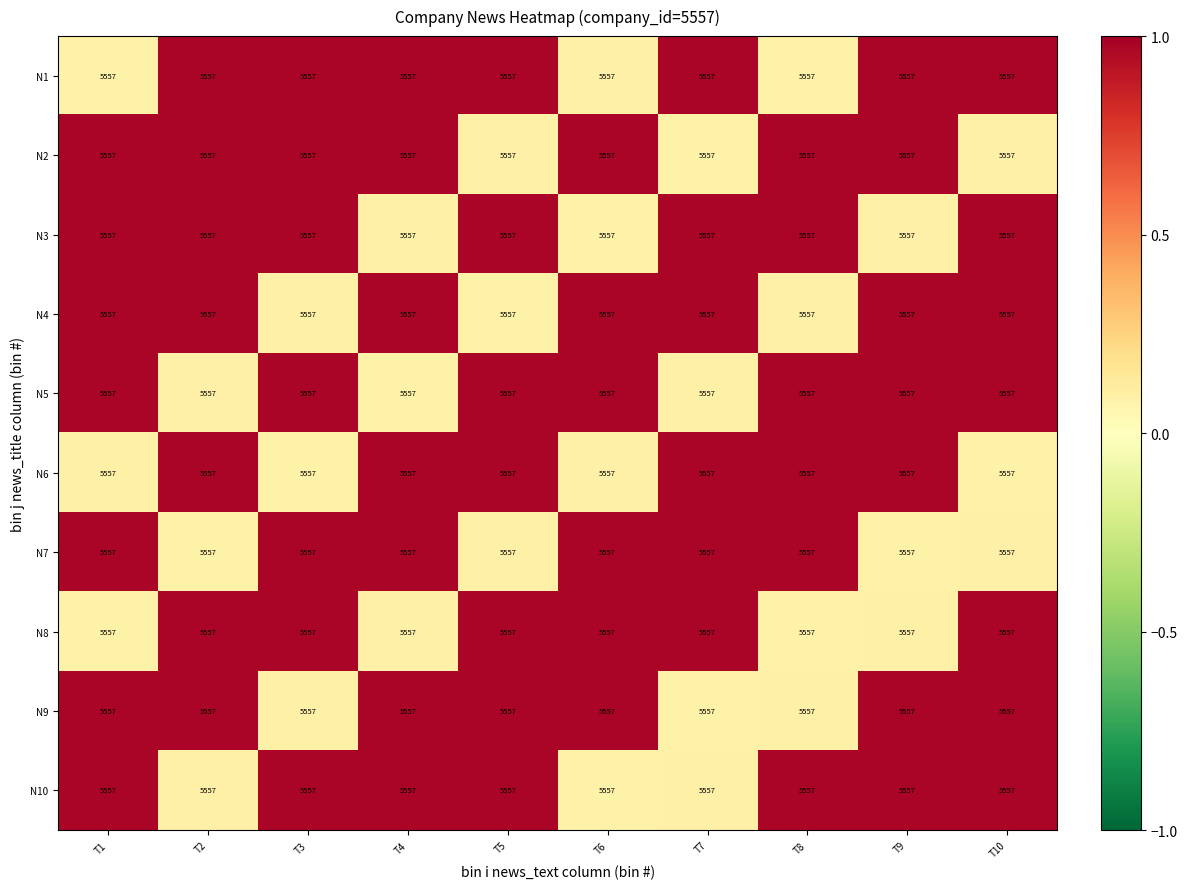

Reading right to left, transcribe all the data shown in this chart.

N1: T10=5557.0	T9=5557.0	T8=5557.0	T7=5557.0	T6=5557.0	T5=5557.0	T4=5557.0	T3=5557.0	T2=5557.0	T1=5557.0
N2: T10=5557.0	T9=5557.0	T8=5557.0	T7=5557.0	T6=5557.0	T5=5557.0	T4=5557.0	T3=5557.0	T2=5557.0	T1=5557.0
N3: T10=5557.0	T9=5557.0	T8=5557.0	T7=5557.0	T6=5557.0	T5=5557.0	T4=5557.0	T3=5557.0	T2=5557.0	T1=5557.0
N4: T10=5557.0	T9=5557.0	T8=5557.0	T7=5557.0	T6=5557.0	T5=5557.0	T4=5557.0	T3=5557.0	T2=5557.0	T1=5557.0
N5: T10=5557.0	T9=5557.0	T8=5557.0	T7=5557.0	T6=5557.0	T5=5557.0	T4=5557.0	T3=5557.0	T2=5557.0	T1=5557.0
N6: T10=5557.0	T9=5557.0	T8=5557.0	T7=5557.0	T6=5557.0	T5=5557.0	T4=5557.0	T3=5557.0	T2=5557.0	T1=5557.0
N7: T10=5557.0	T9=5557.0	T8=5557.0	T7=5557.0	T6=5557.0	T5=5557.0	T4=5557.0	T3=5557.0	T2=5557.0	T1=5557.0
N8: T10=5557.0	T9=5557.0	T8=5557.0	T7=5557.0	T6=5557.0	T5=5557.0	T4=5557.0	T3=5557.0	T2=5557.0	T1=5557.0
N9: T10=5557.0	T9=5557.0	T8=5557.0	T7=5557.0	T6=5557.0	T5=5557.0	T4=5557.0	T3=5557.0	T2=5557.0	T1=5557.0
N10: T10=5557.0	T9=5557.0	T8=5557.0	T7=5557.0	T6=5557.0	T5=5557.0	T4=5557.0	T3=5557.0	T2=5557.0	T1=5557.0